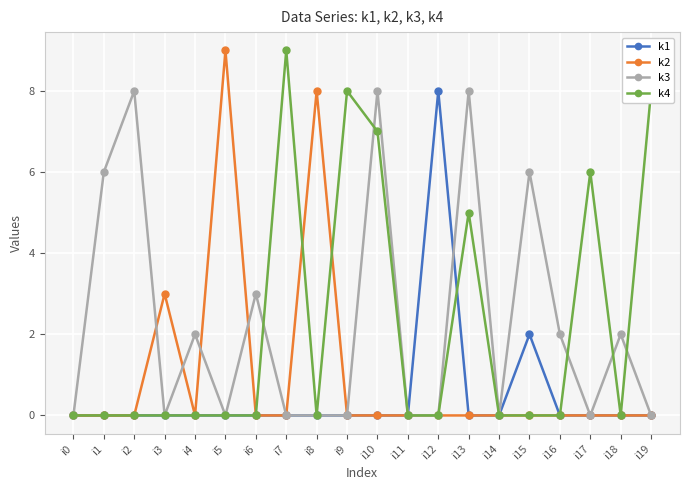

What is the difference between the k4 values at i10 and i16?

7